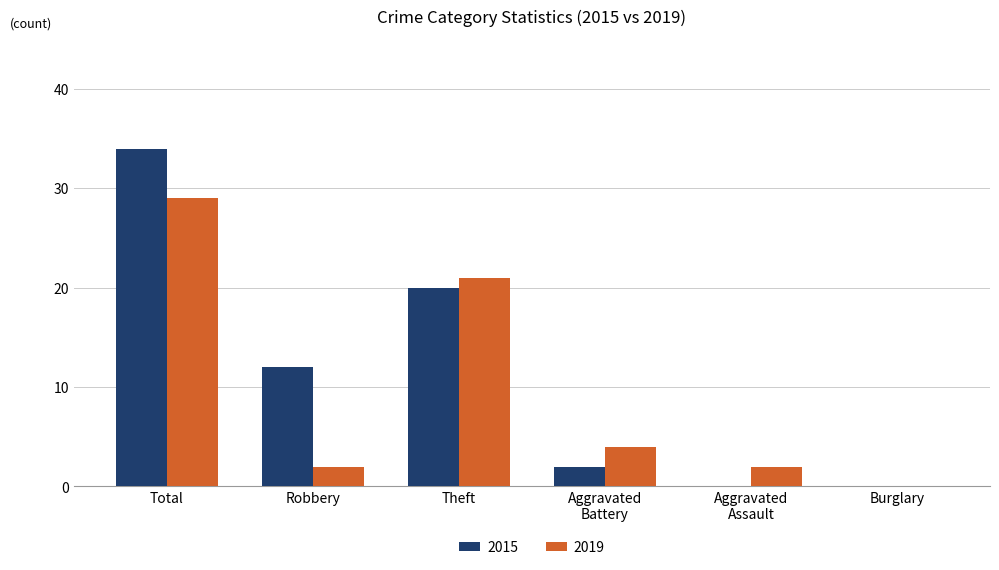

What is the total value across all series at Theft?

41